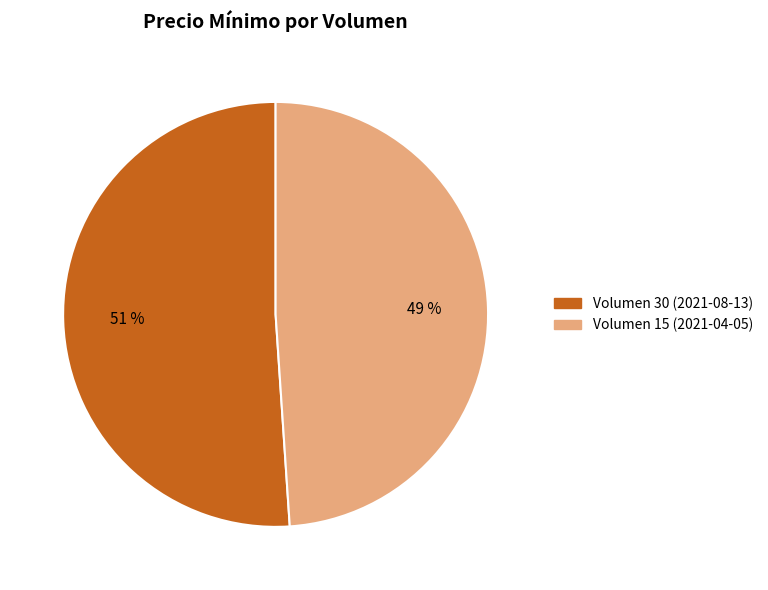

Which category accounts for the majority?

Volumen 30 (2021-08-13)